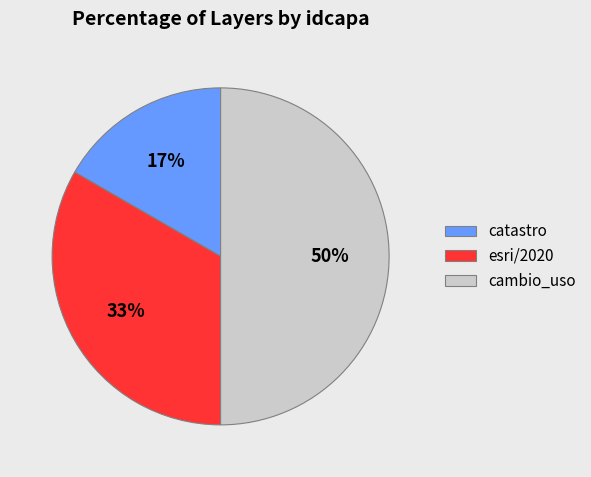

True or false: catastro accounts for 17% of the total.

True